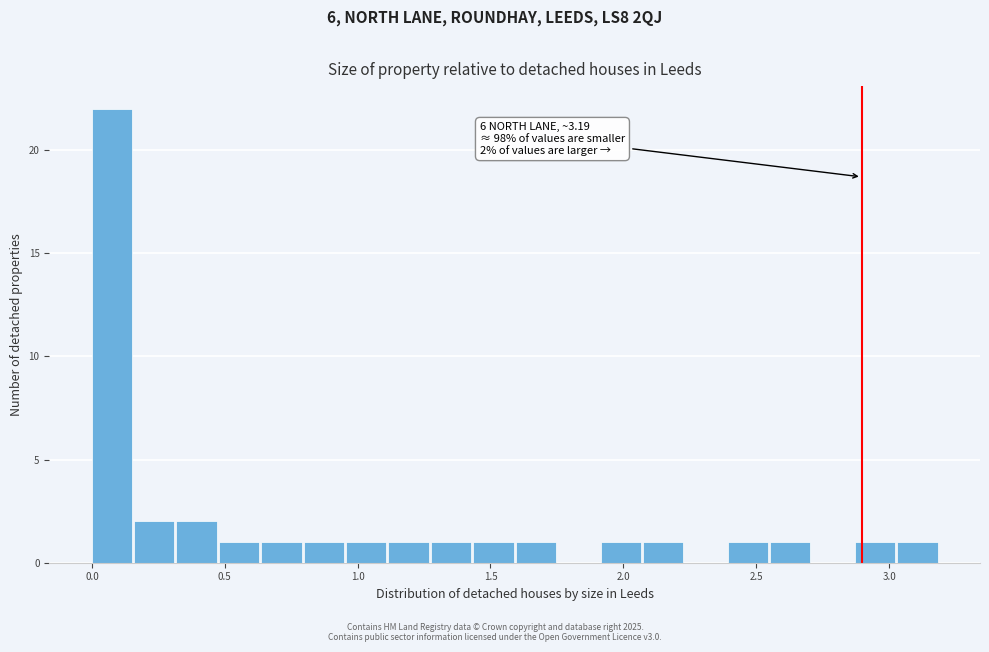

Around what value on the x-axis is the tallest bar? Give the approximate position of its centre, as read against the axis.

0.05